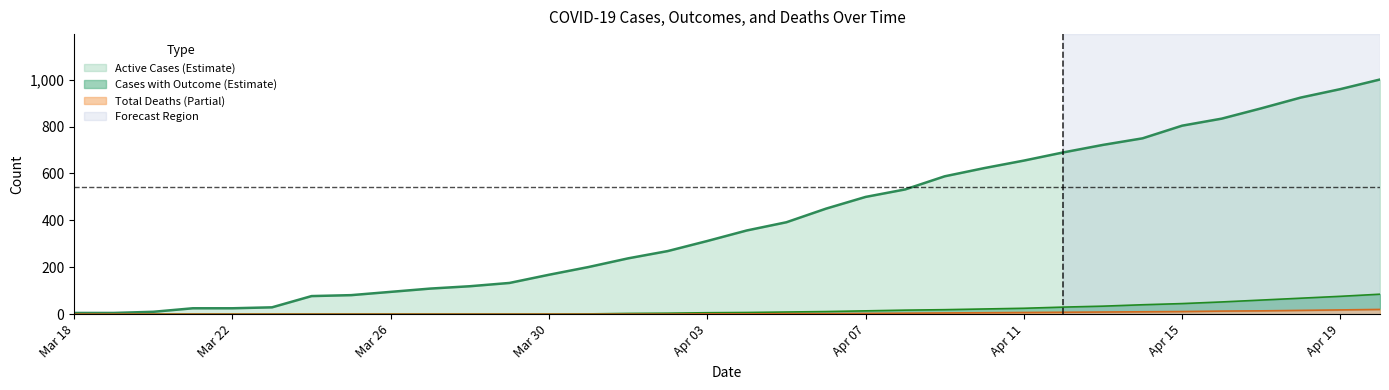

What is the greatest value displayed?

1001